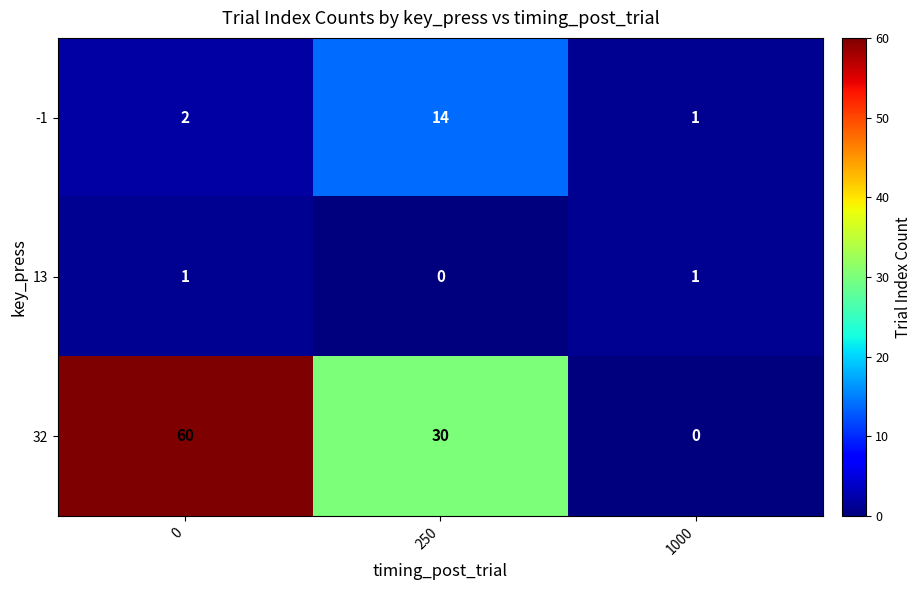

The value of 13 at 250 is -1. True or false?

False